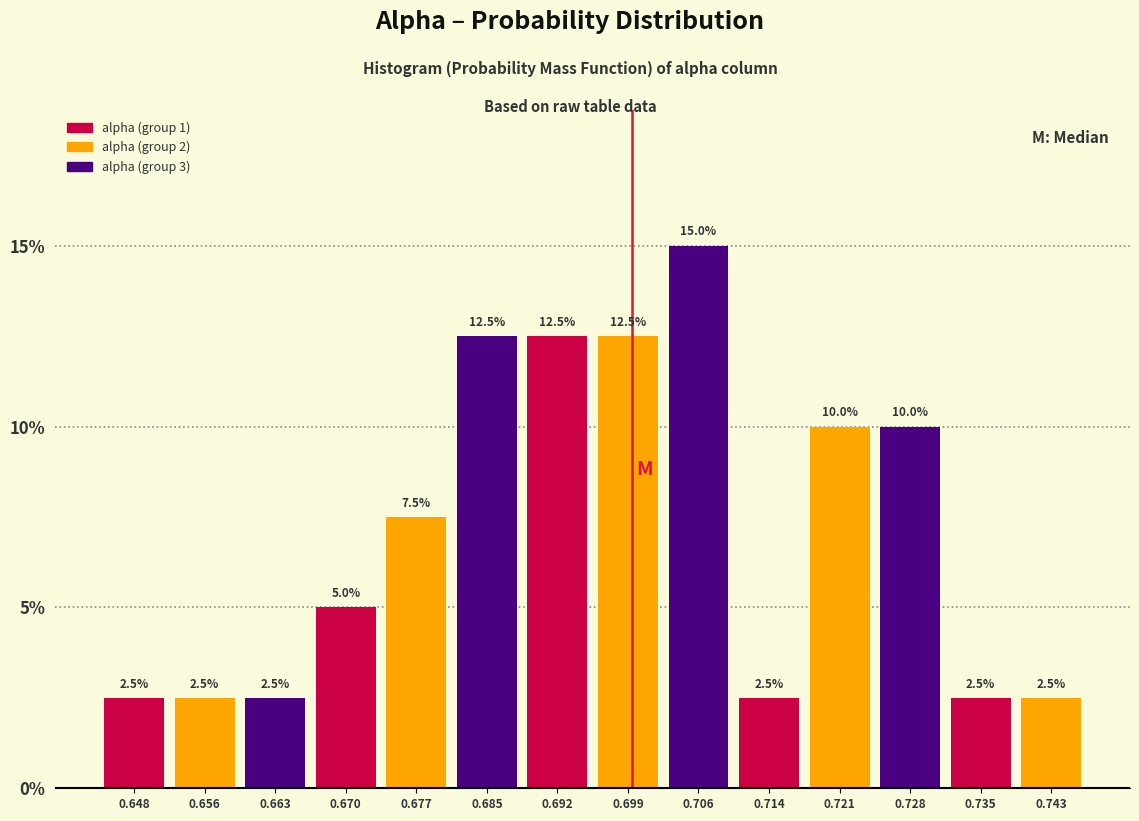

Which range on the x-axis has the tallest bar?

0.703 to 0.710